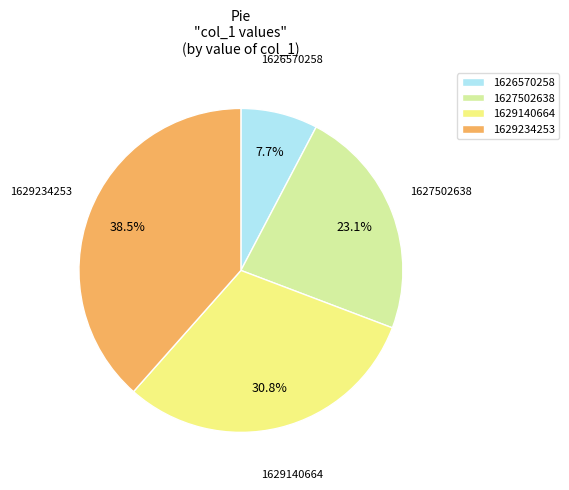

Is there a majority slice in this chart?

No